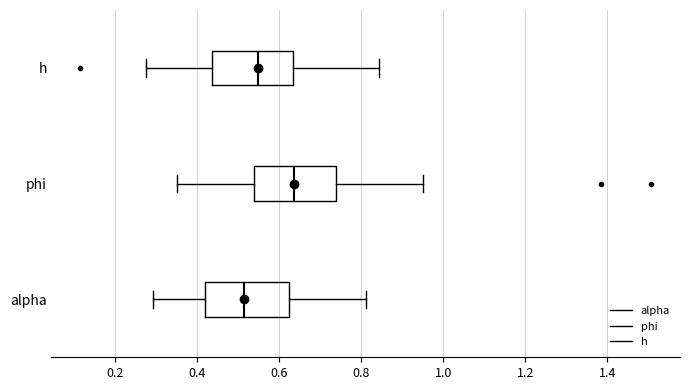

Which box's median line is the furthest to the right?

phi